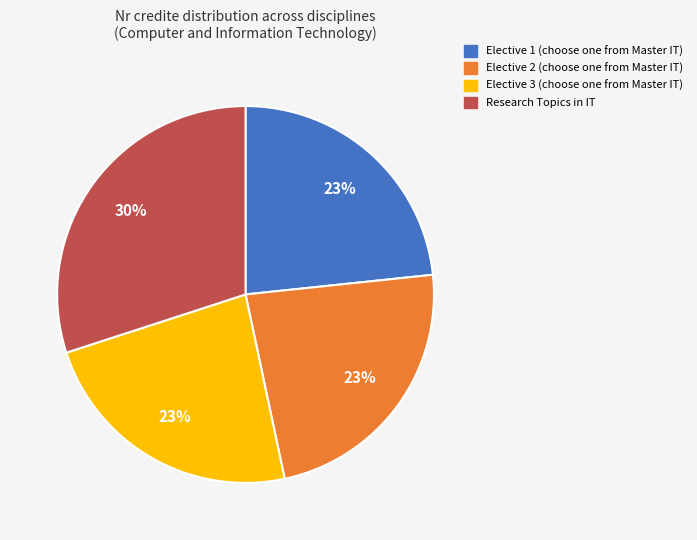

Is there any slice that represents more than half of the pie?

No